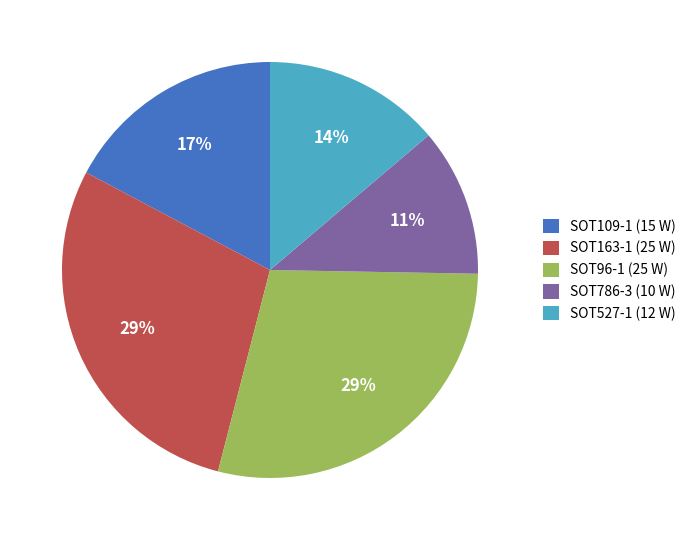

To the nearest percent, what percentage of the pie is SOT96-1?

29%